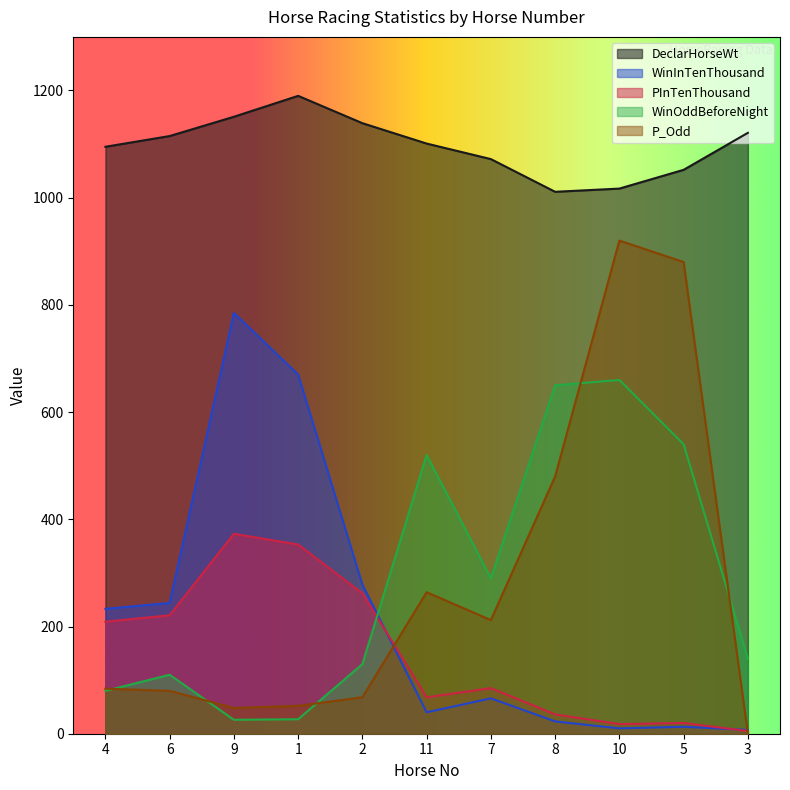

How many interior local valleys does the DeclarHorseWt series have?

1